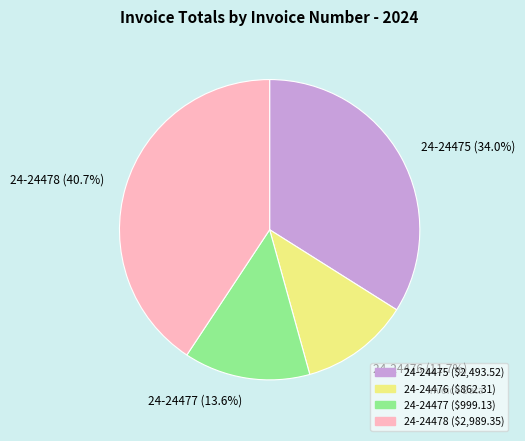

Is 24-24477 the majority of the pie?

No